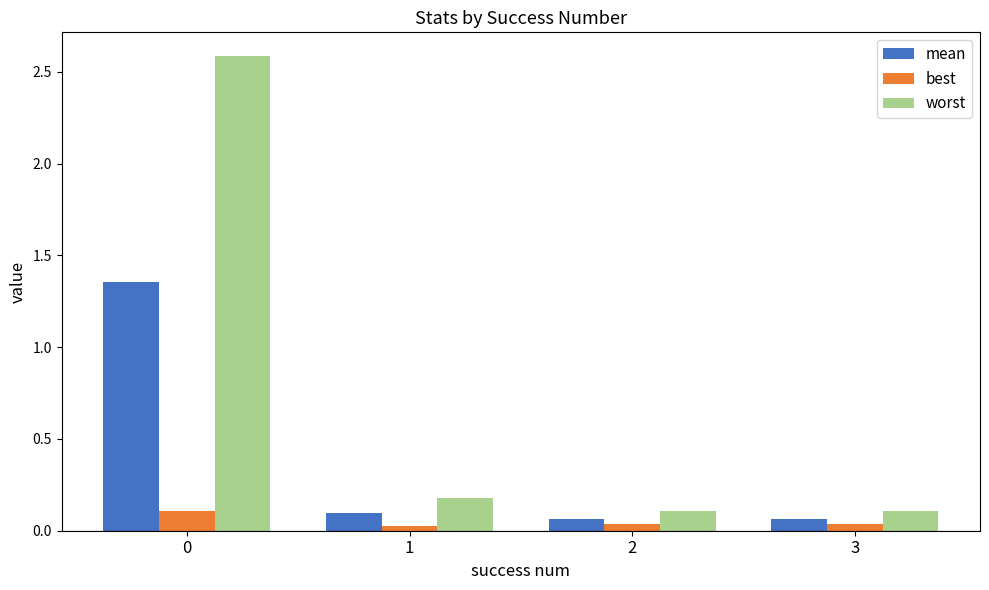

How many bars are there in total?

12